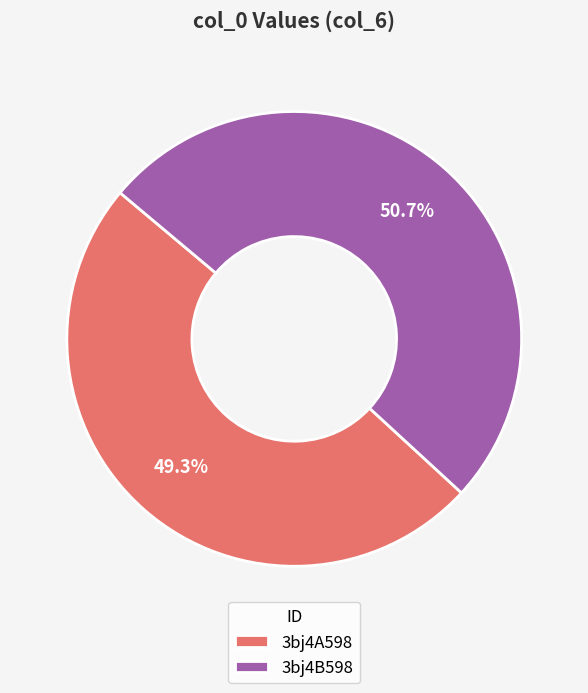

Which slice is the smallest?

3bj4A598